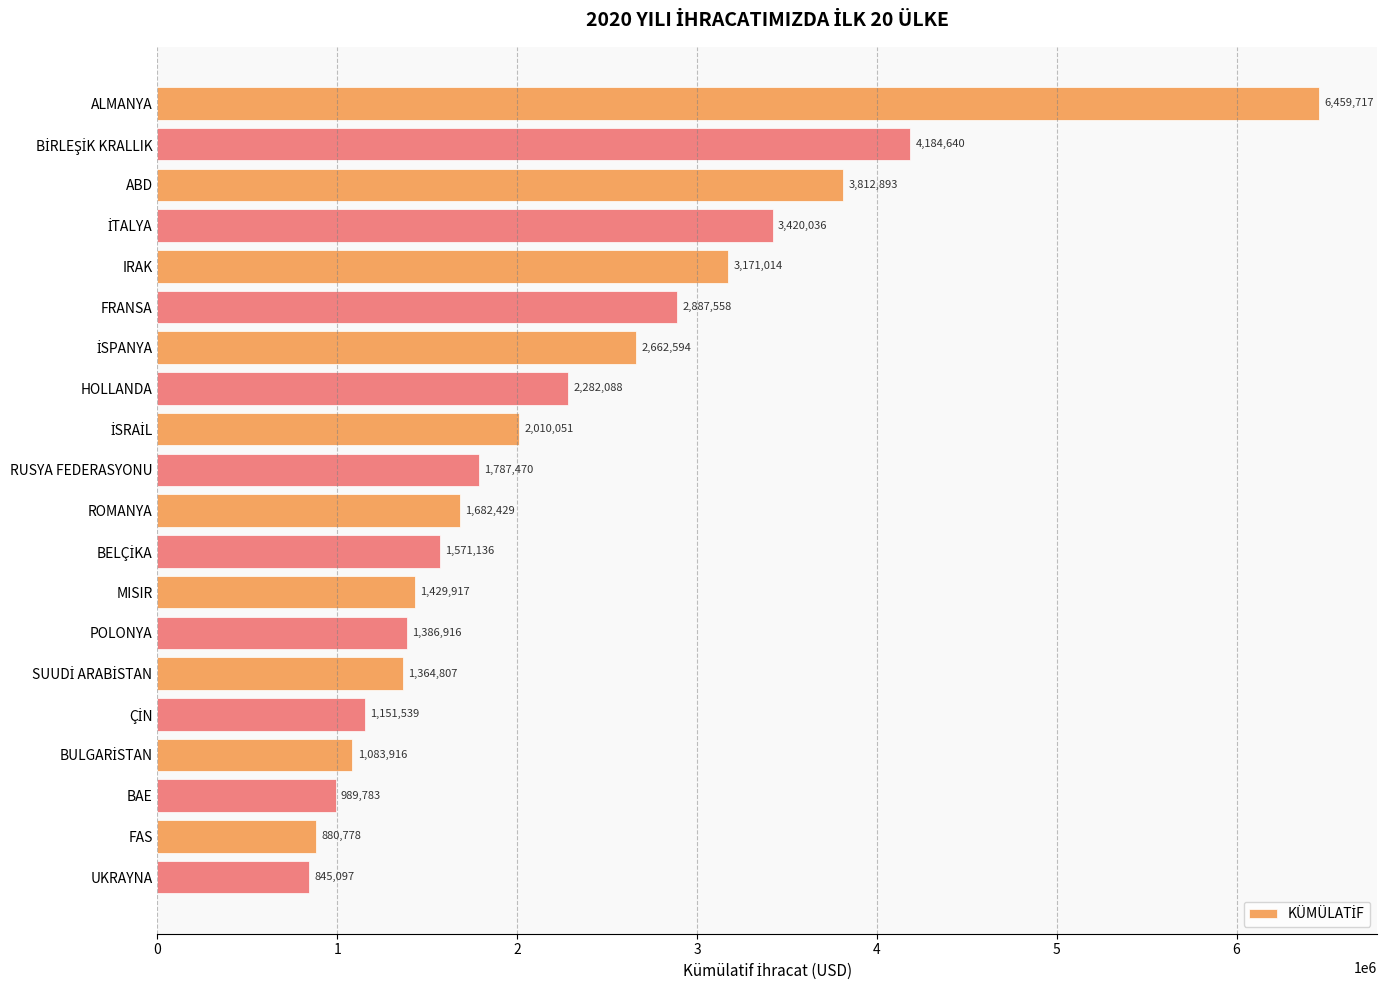

At which category does the chart reach its minimum across all series?

UKRAYNA